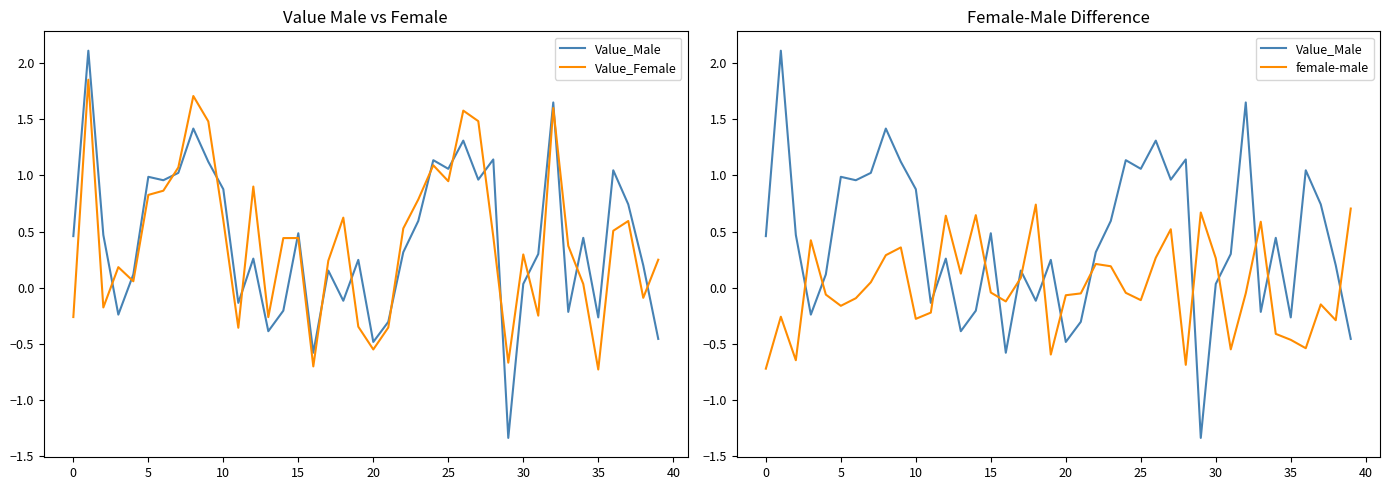

List the series in order of their peak value, lowest first.

female-male, Value_Female, Value_Male